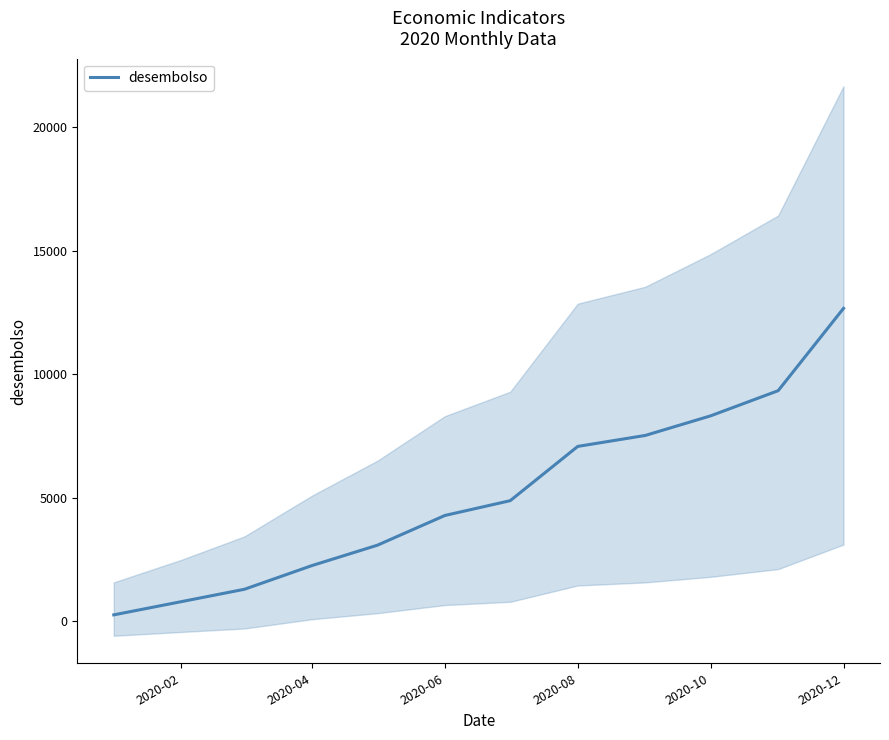

At which label does desembolso reach its peak?

2020-12